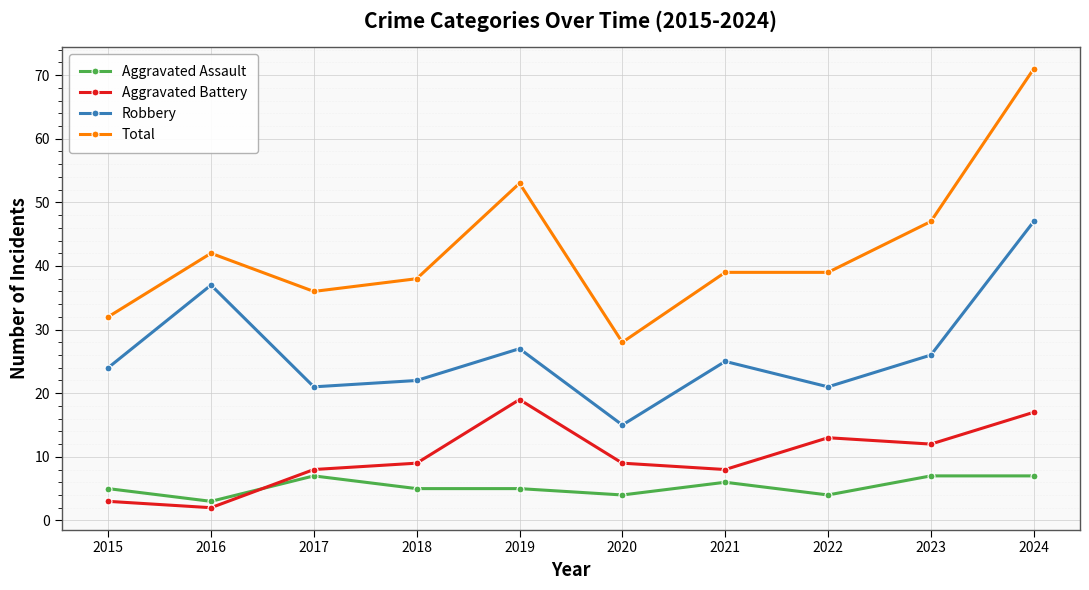

Read the Aggravated Assault value at 2017.

7